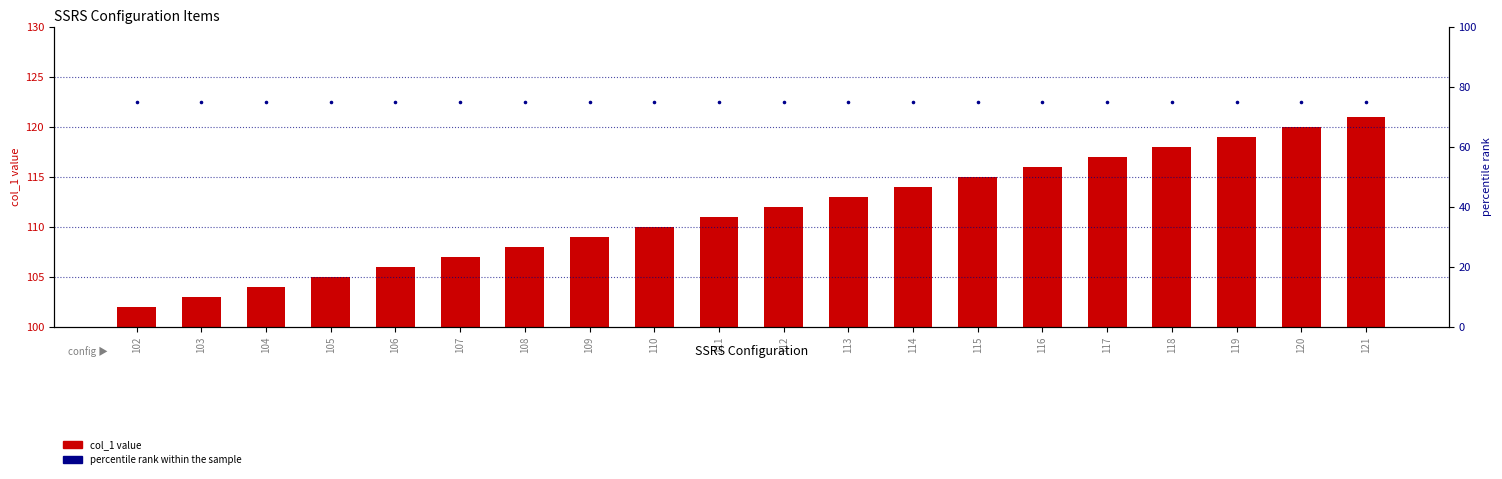

Is the value of col_1 value at 121 greater than the value of percentile rank within the sample at 110?

Yes